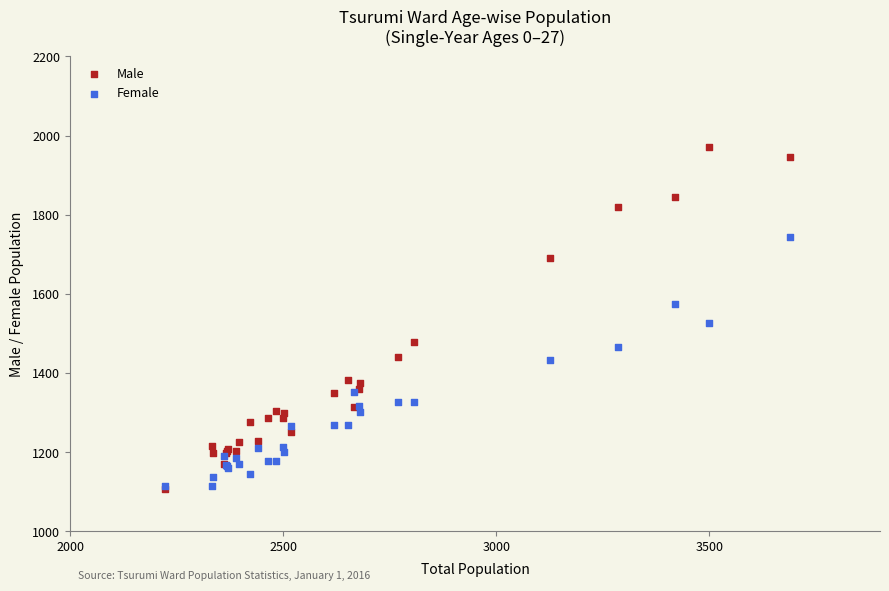

In the Male series, what Y value is closest to 1540?

1478